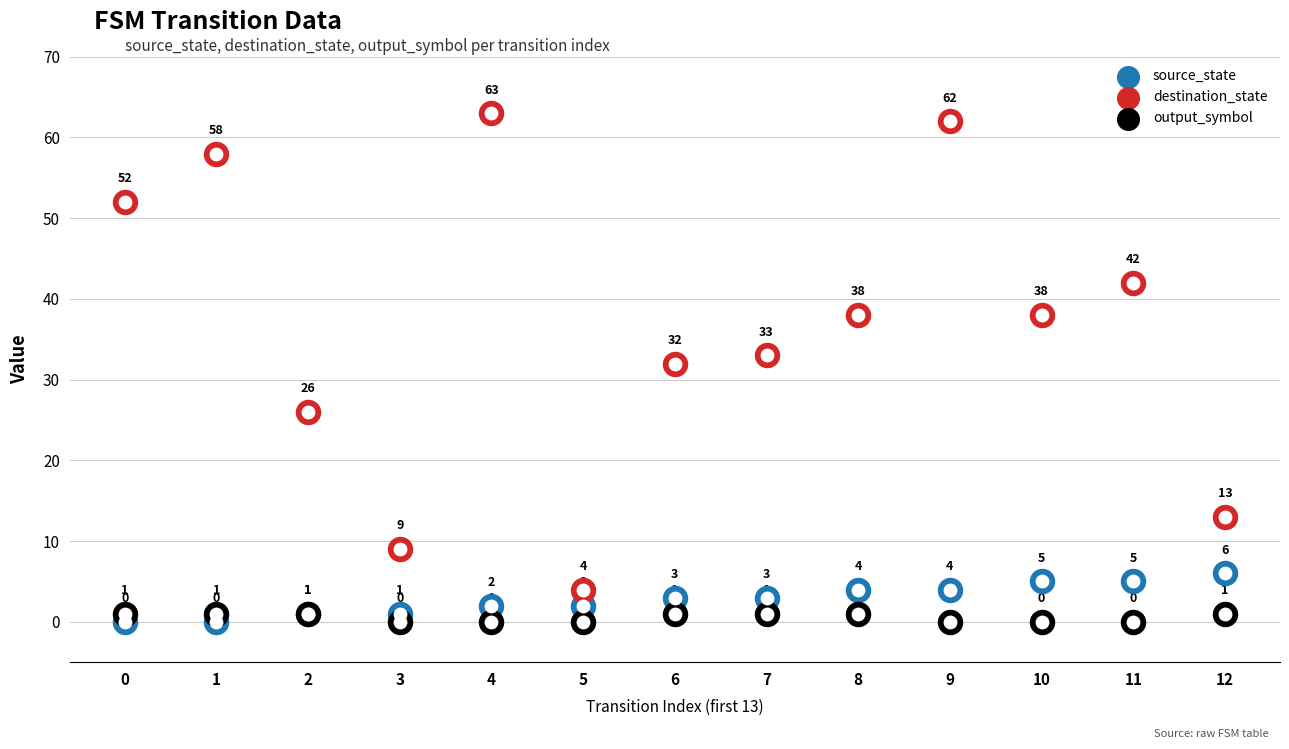

Which series contains the highest Y value?

destination_state